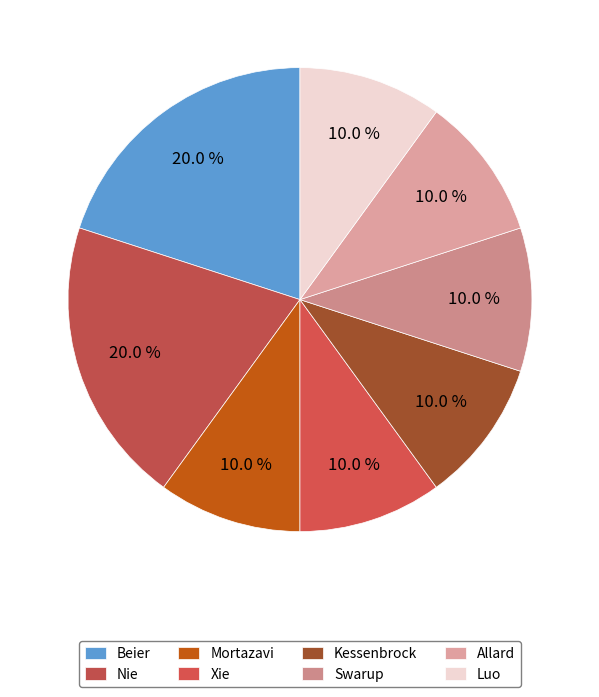

What percentage is the Luo slice, to the nearest percent?

10%